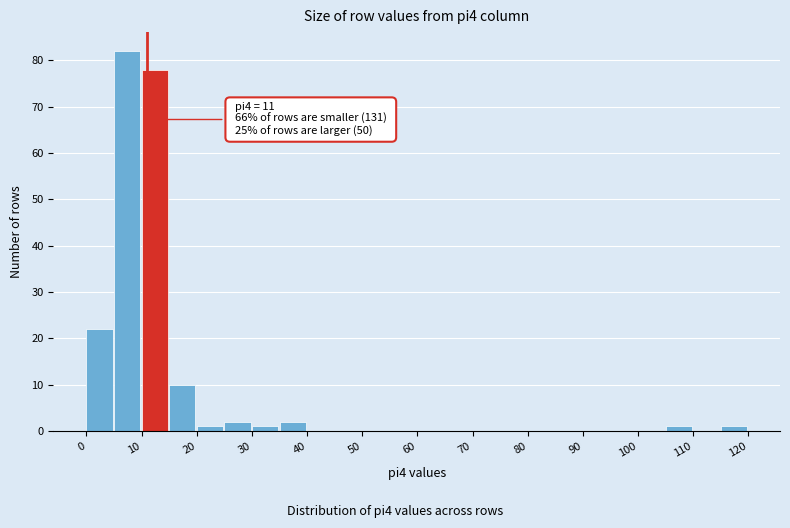

Over which range of the x-axis is the bar tallest?

5 to 10